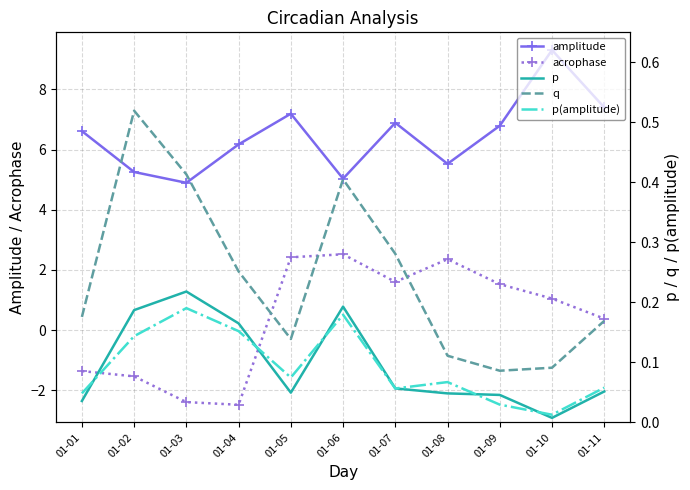

What is the difference between the second highest and second lowest values in the amplitude series?

2.4